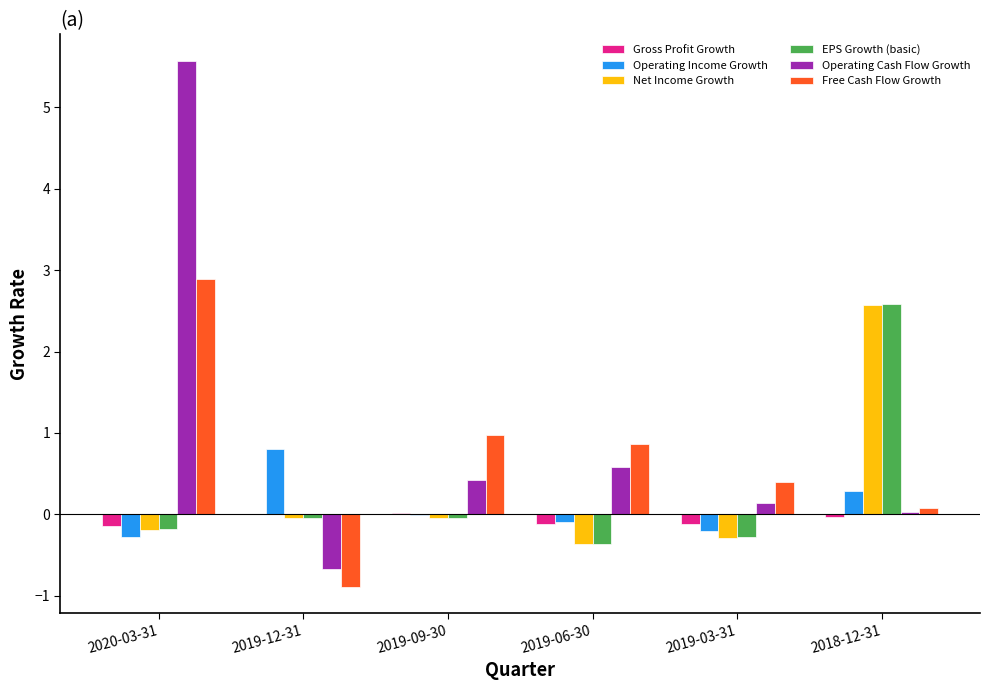

Which series changed the most between 2019-12-31 and 2019-06-30?

Free Cash Flow Growth